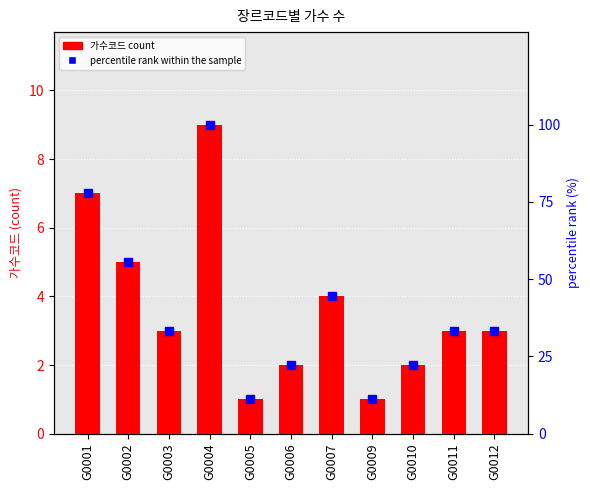

Where is percentile rank within the sample nearest to the value 55?

G0002